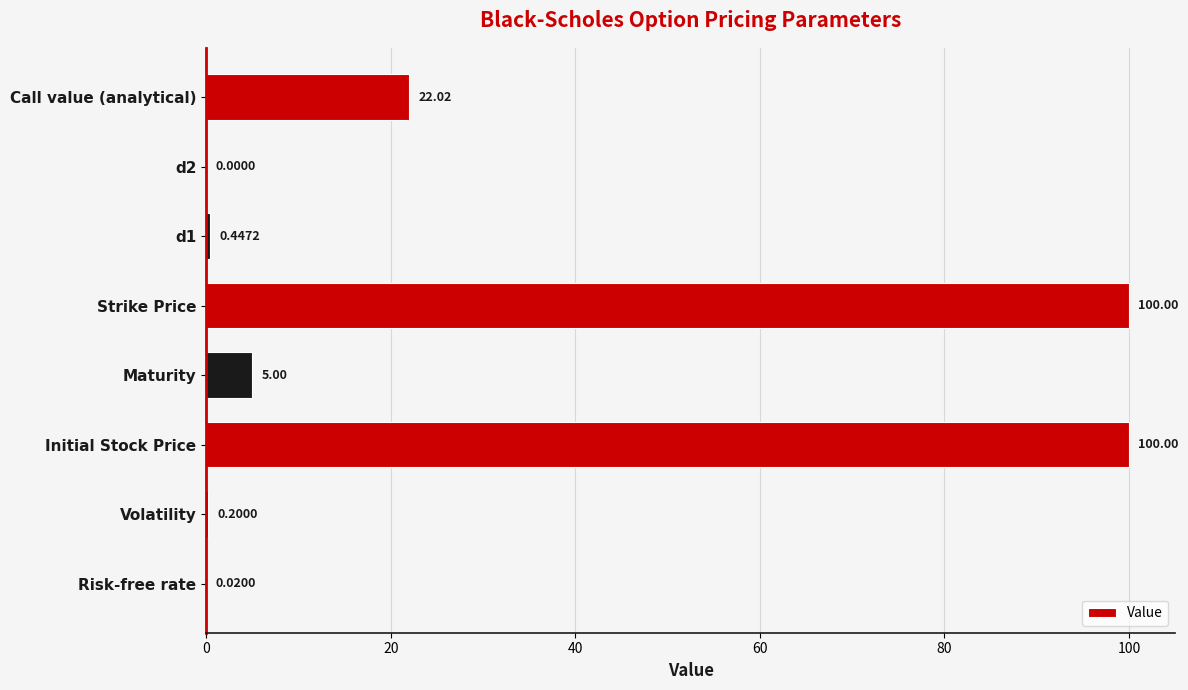

At which label is the value closest to 50?

Call value (analytical)